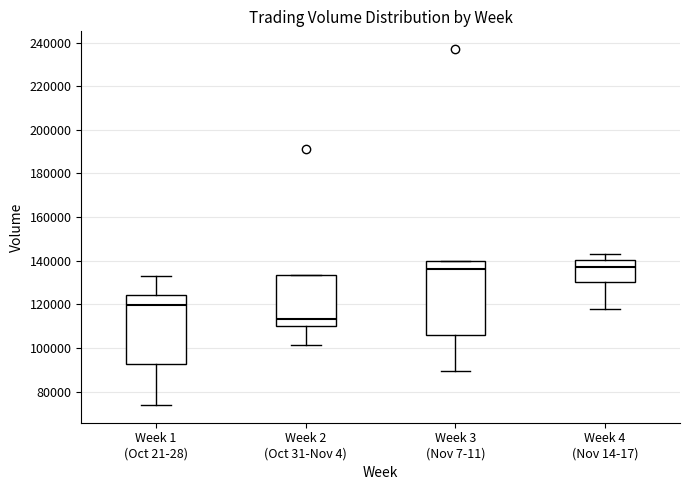

Reading left to right, transcribe this box plot: for each box, give where its median line is, the range the box spans, and where its two whiskers end, as read against the y-axis. The values are not printed on the chart, so give them approximately, as read against the axis.

Week 1 (Oct 21-28): median 120000, box 92000 to 124000, whiskers 74000 to 134000
Week 2 (Oct 31-Nov 4): median 114000, box 110000 to 134000, whiskers 102000 to 134000
Week 3 (Nov 7-11): median 136000, box 106000 to 140000, whiskers 90000 to 140000
Week 4 (Nov 14-17): median 138000, box 130000 to 140000, whiskers 118000 to 142000